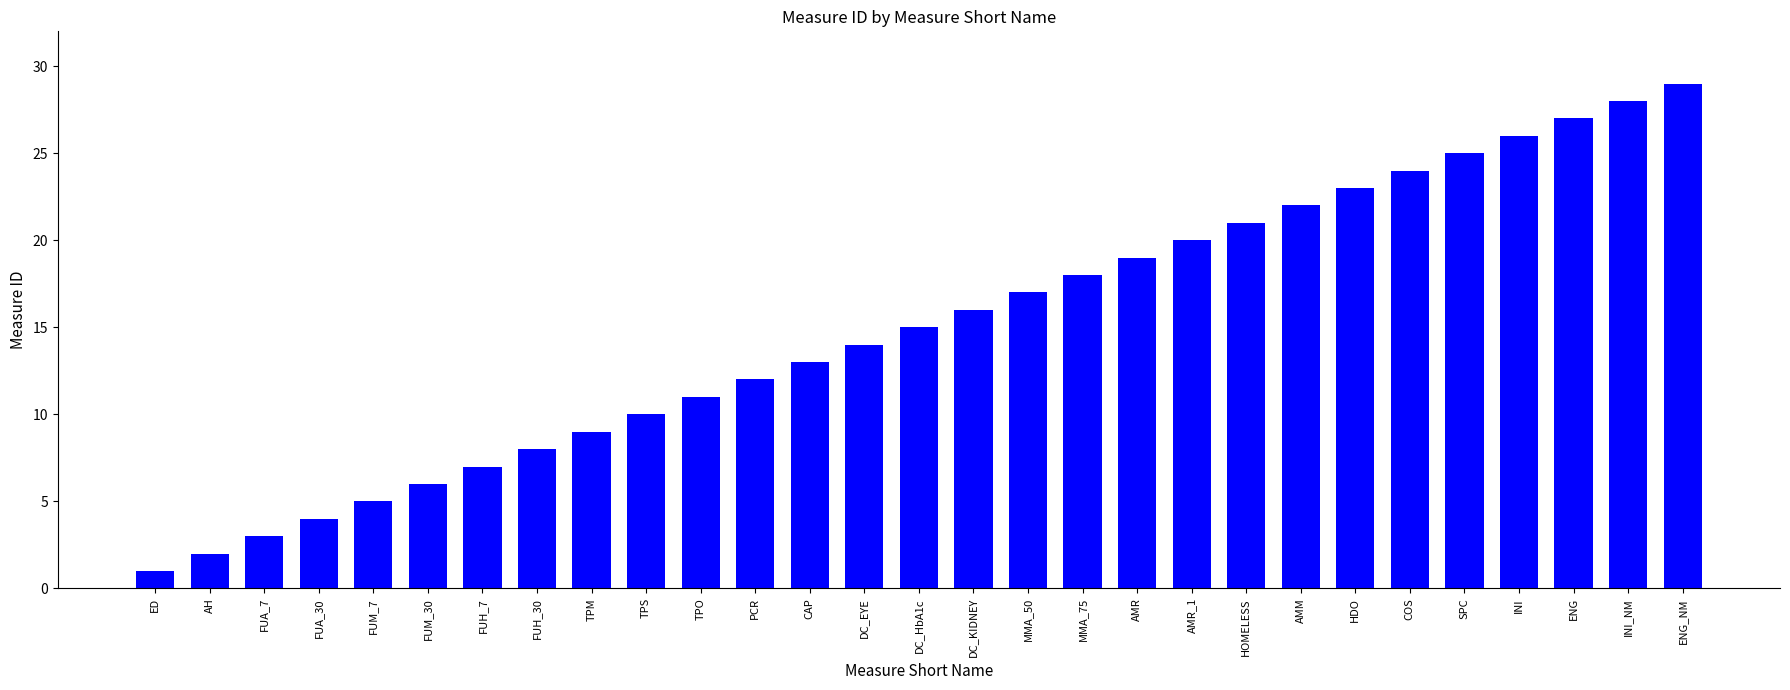

What is the sum of all values?

435